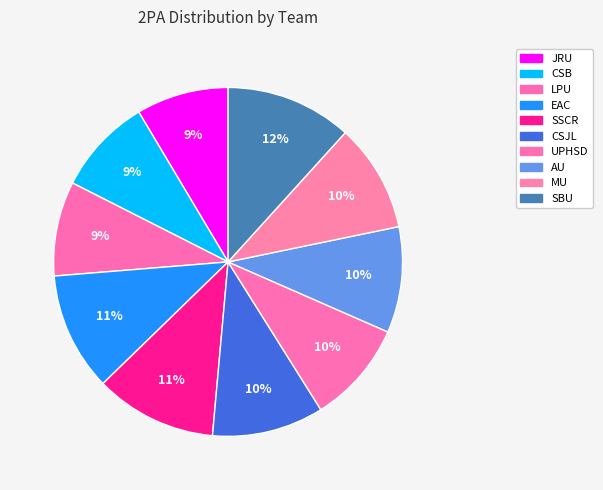

Which has a higher value, SBU or EAC?

SBU